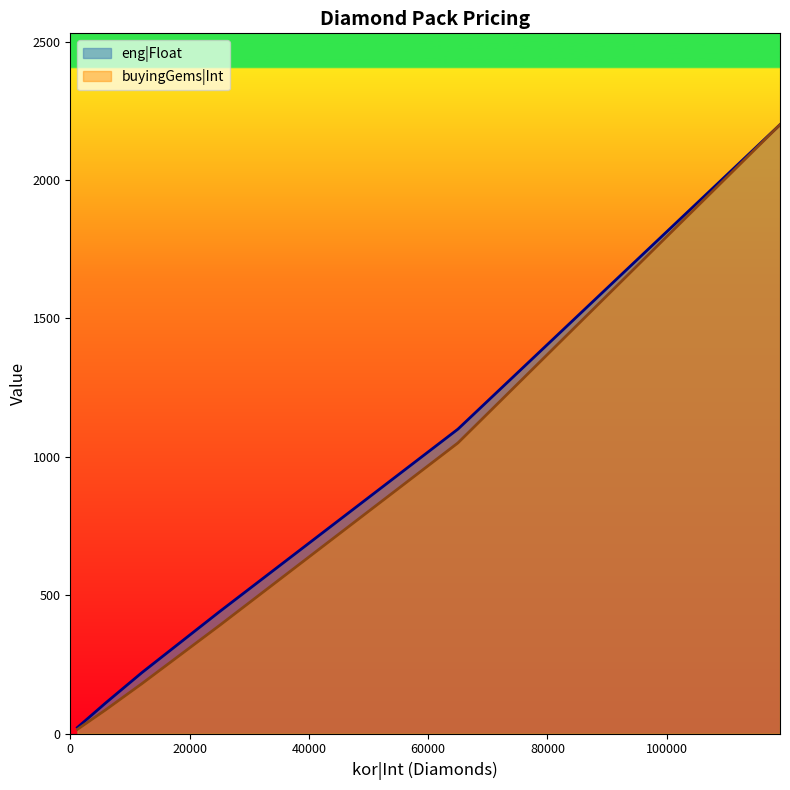

Which series has the largest range (max minus min)?

buyingGems|Int